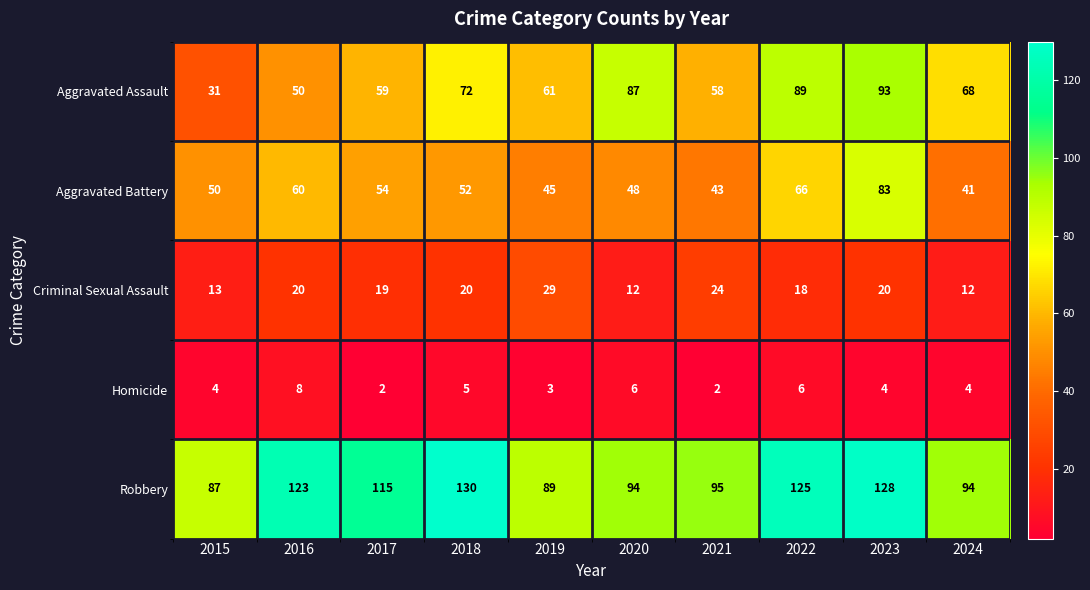

List the series in order of their peak value, highest first.

Robbery, Aggravated Assault, Aggravated Battery, Criminal Sexual Assault, Homicide